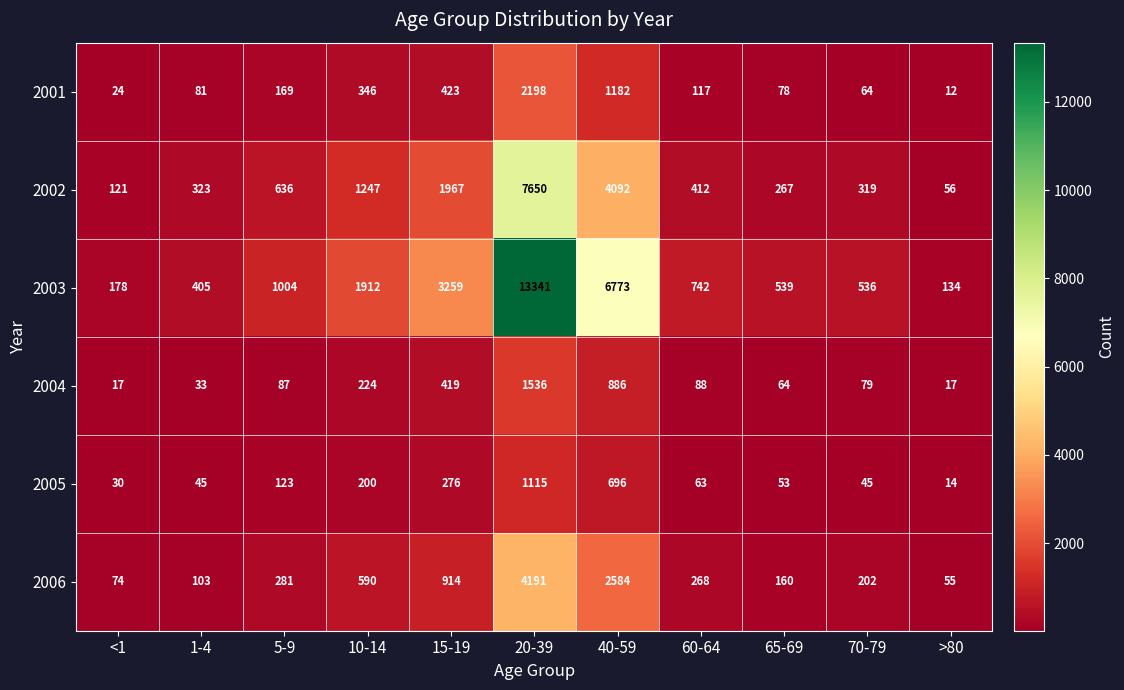

Read the 2004 value at 60-64.

88